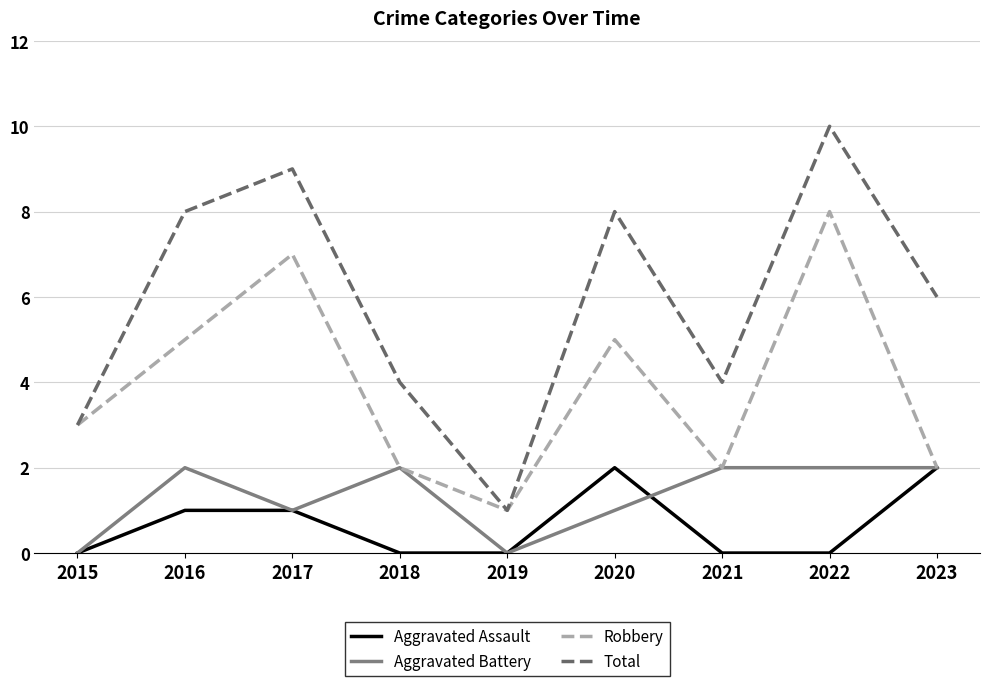

The value of Aggravated Battery at 2015 is 0. True or false?

True